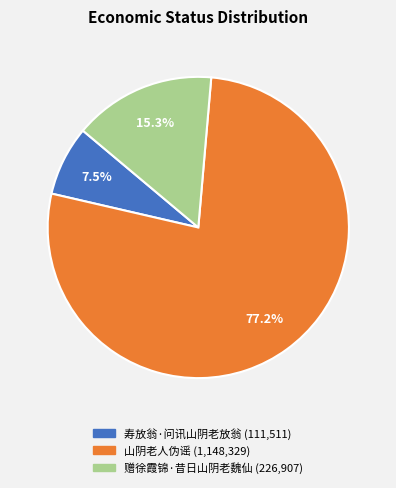

Which category has the smallest portion of the pie?

寿放翁·问讯山阴老放翁